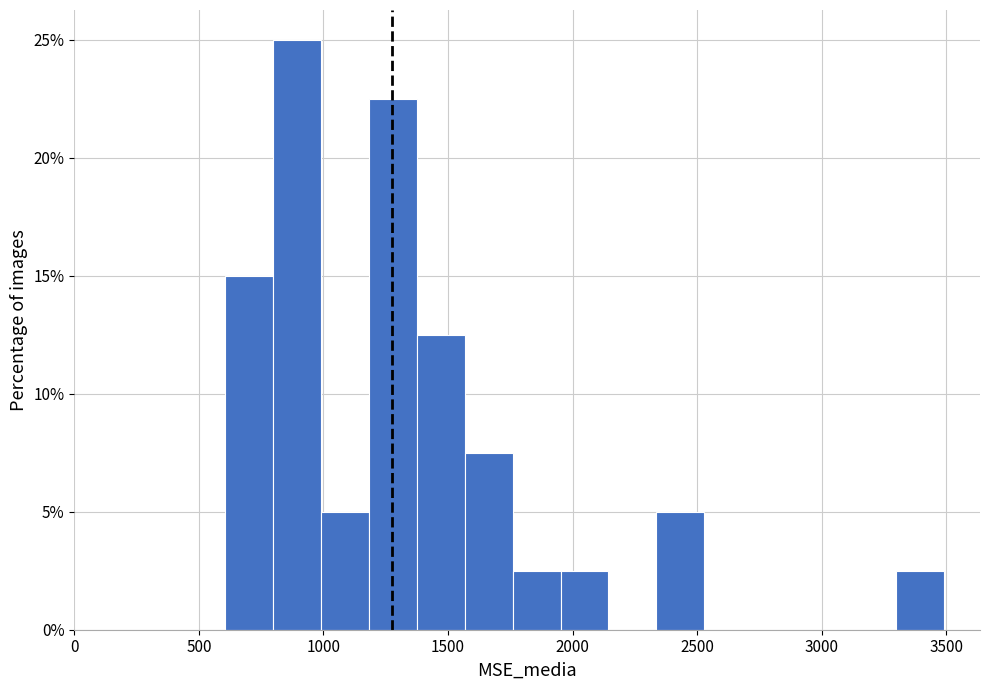

Around what value on the x-axis is the tallest bar? Give the approximate position of its centre, as read against the axis.

900